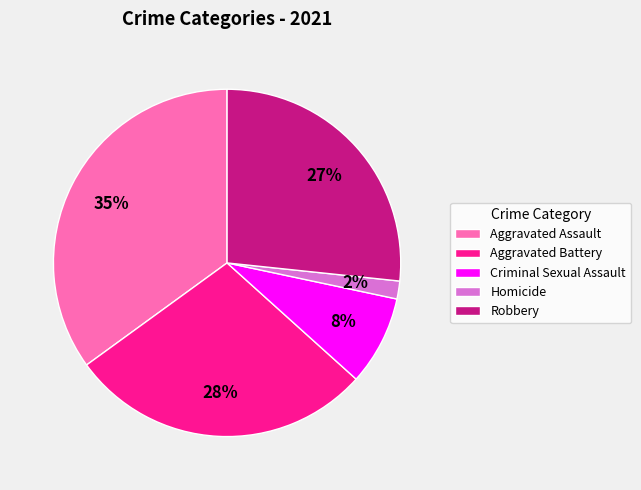

Which has a higher value, Homicide or Aggravated Battery?

Aggravated Battery